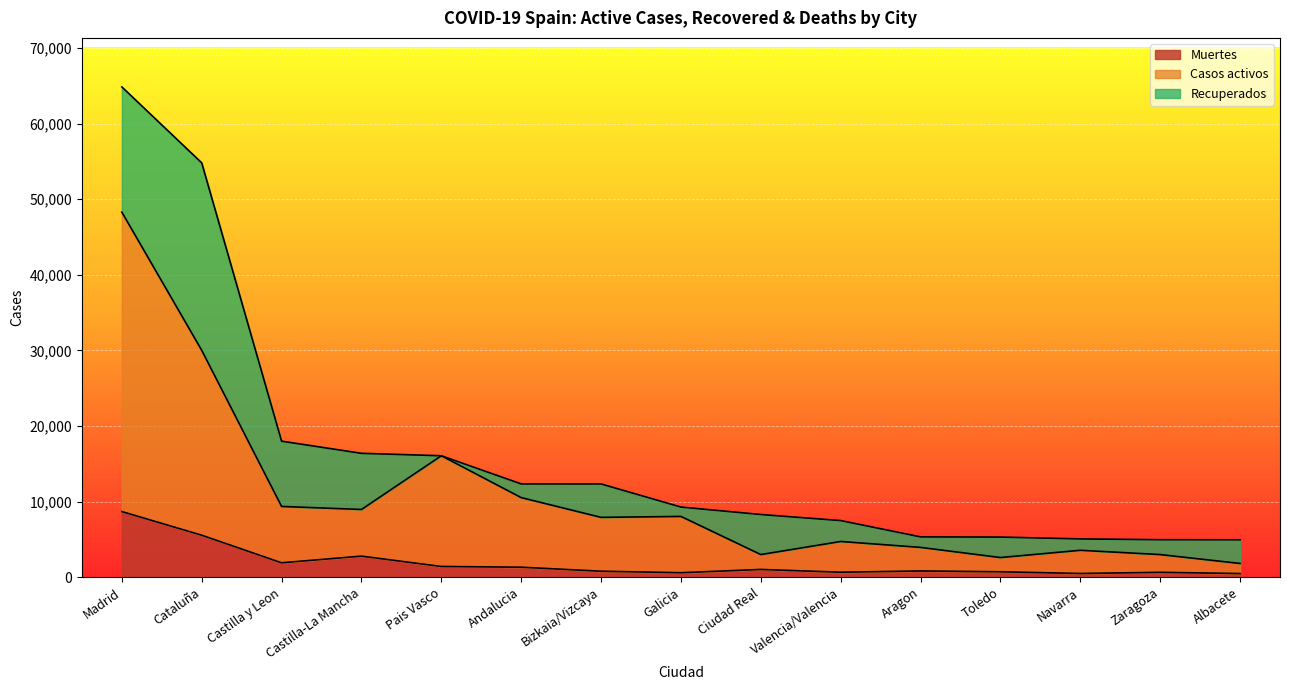

In Casos activos, how many points are higher than both neighbors (excluding endpoints)?

4